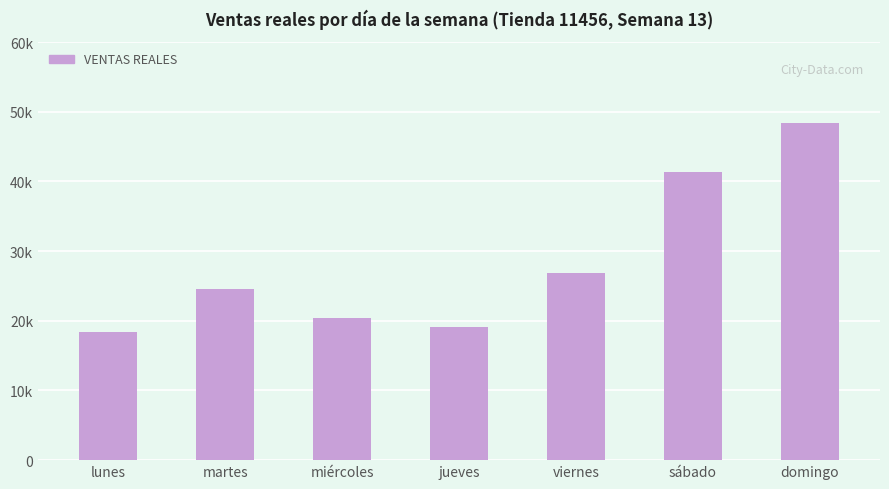

Rank the categories by value from lowest to highest.

lunes, jueves, miércoles, martes, viernes, sábado, domingo